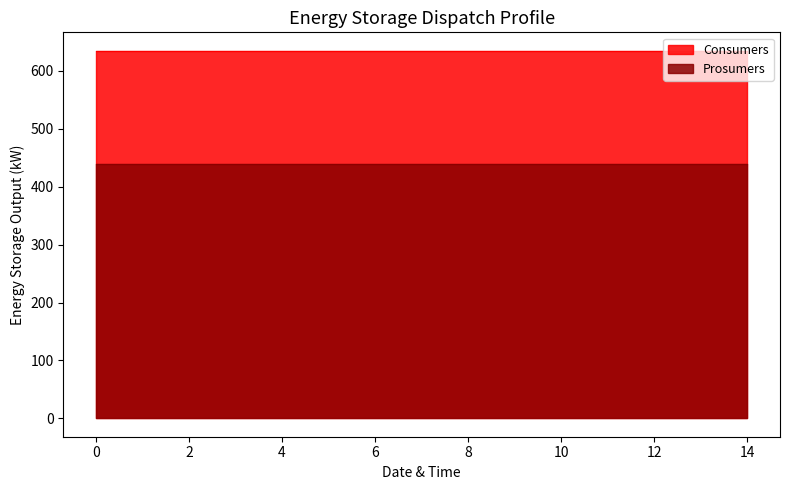

What is the minimum value for Consumers?

635